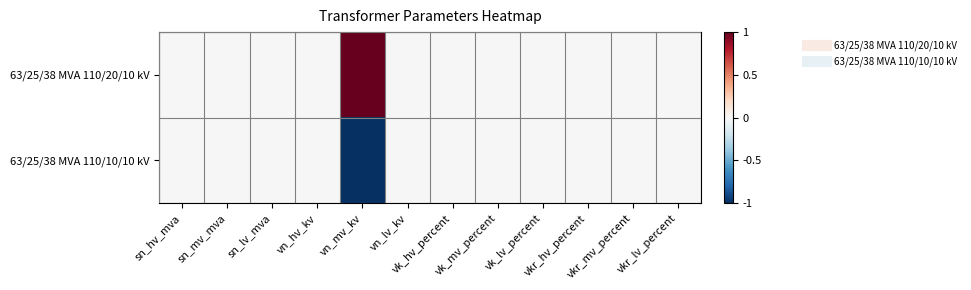

Which has a higher value, sn_mv_mva or vn_hv_kv?

sn_mv_mva